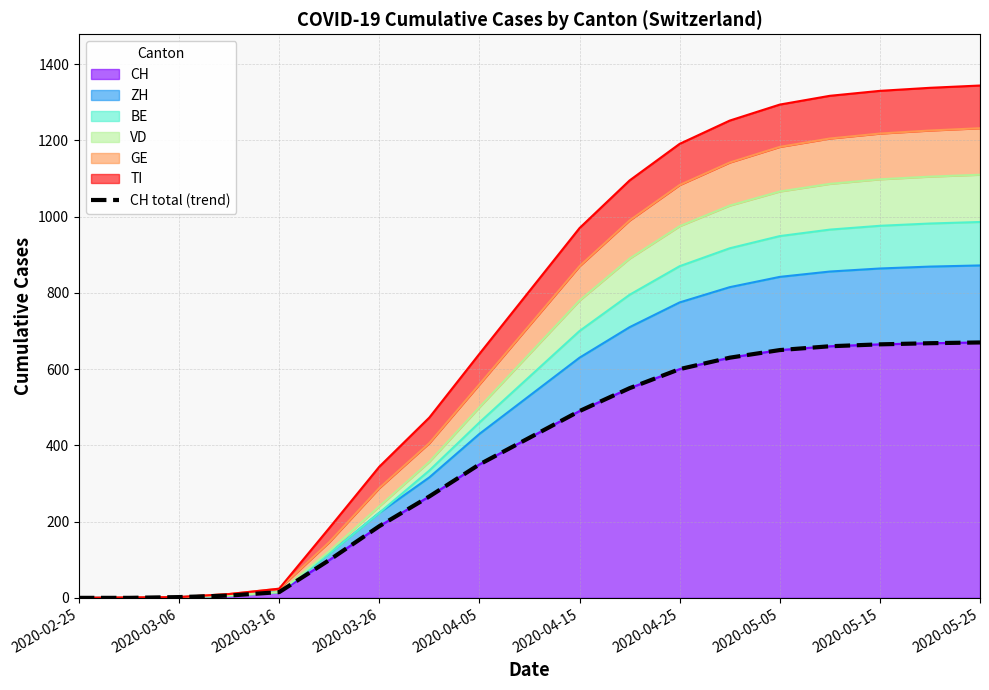

At which label is CH closest to 335?

2020-04-05